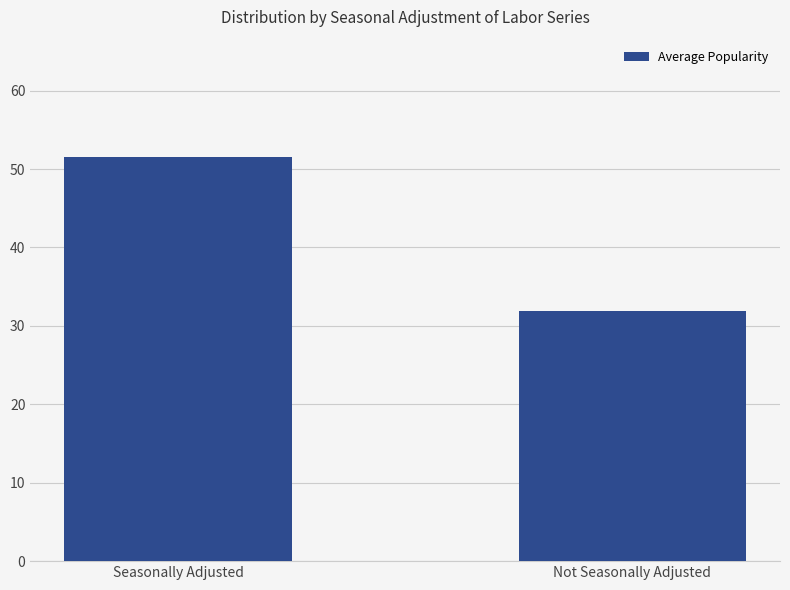

Does the chart contain any negative values?

No